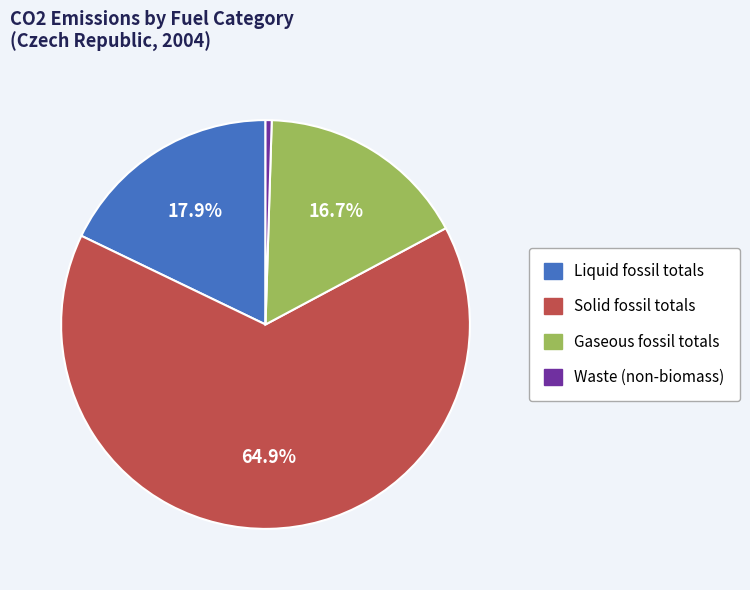

Is there a majority slice in this chart?

Yes